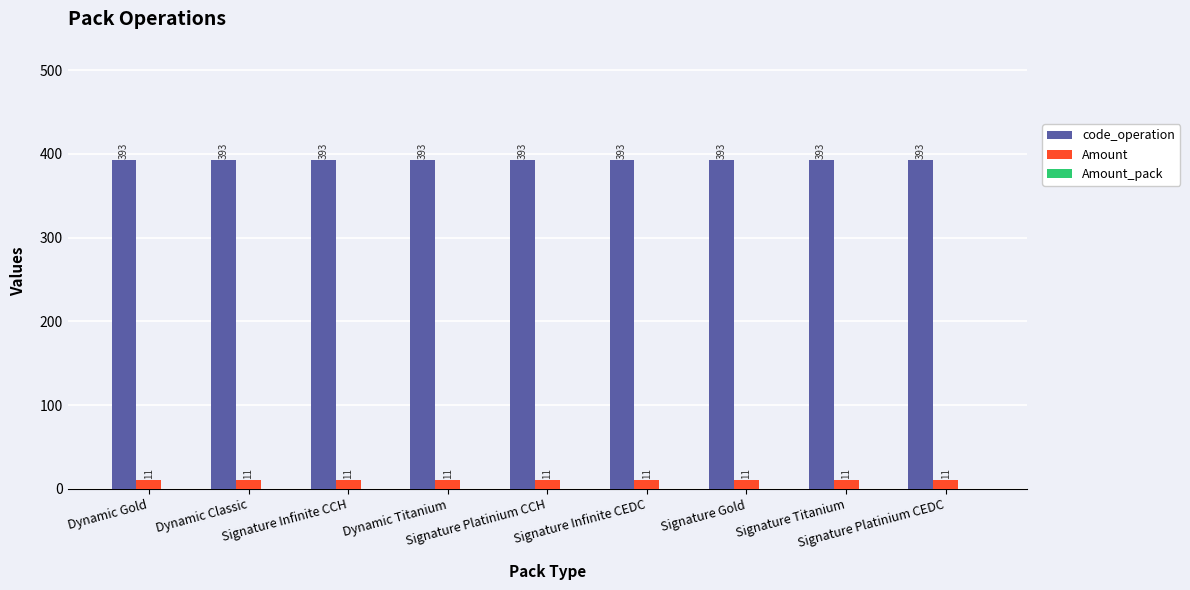

What is the average value of the code_operation series?

393